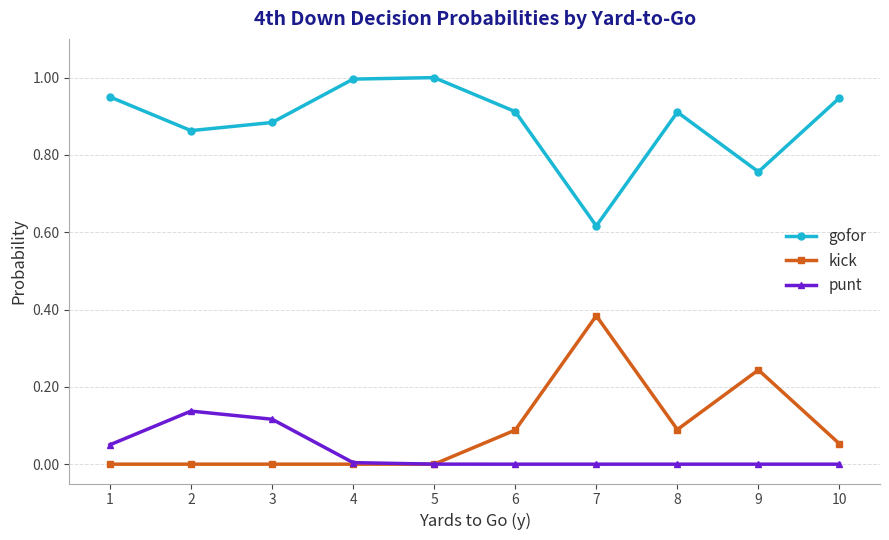

Rank the series by their maximum value, from highest to lowest.

gofor, kick, punt